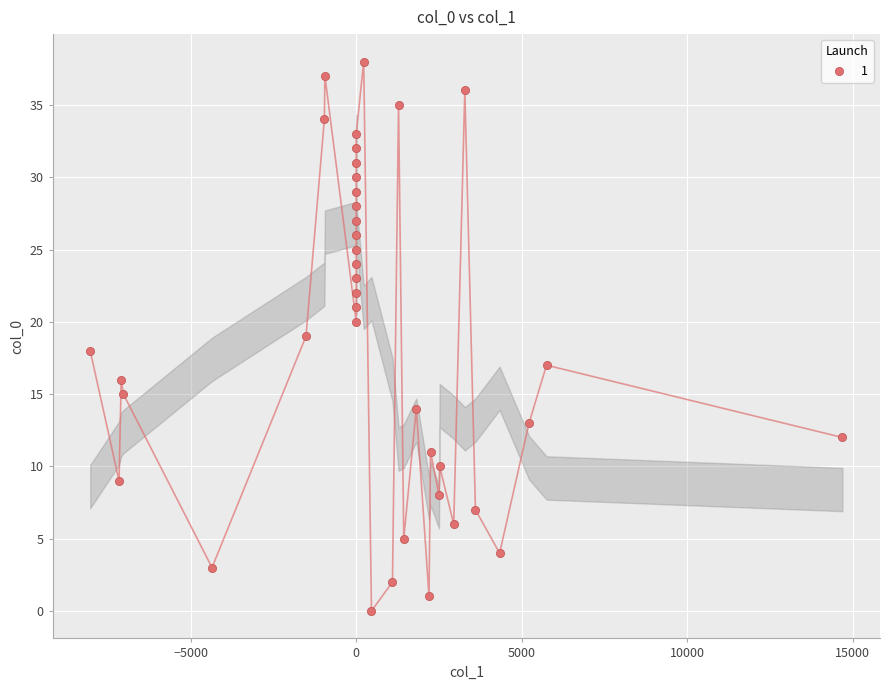

What is the range of Y values (max minus min)?

38